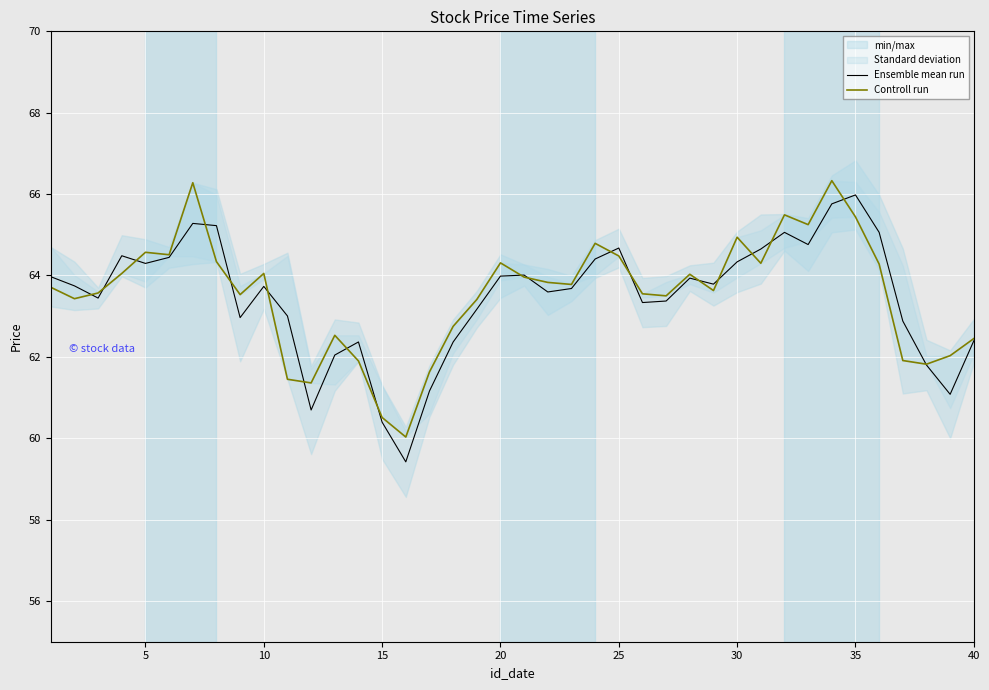

Which series has the largest total across all categories?

Controll run